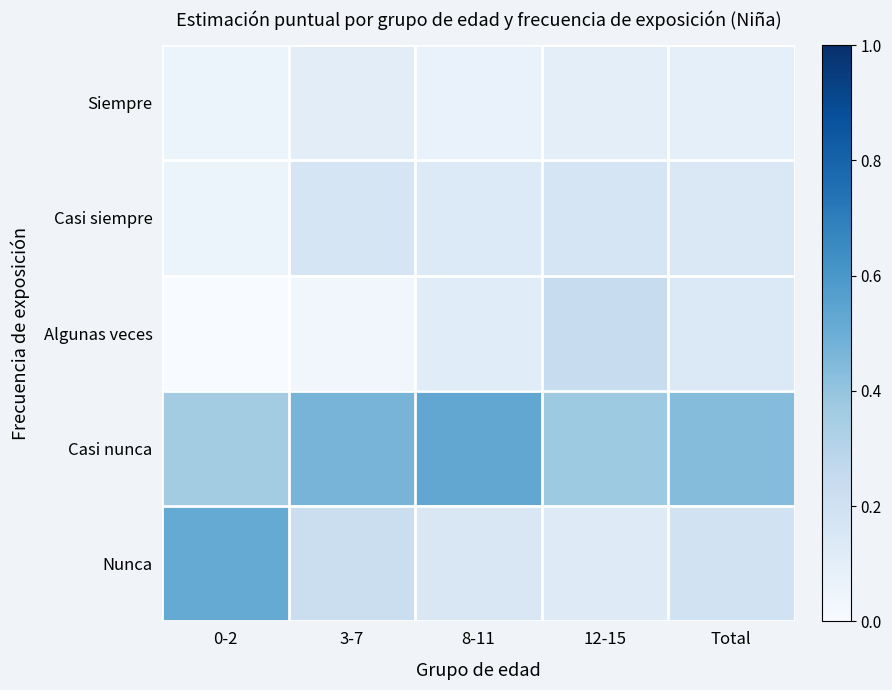

At which category is the sum across all series the highest?

0-2